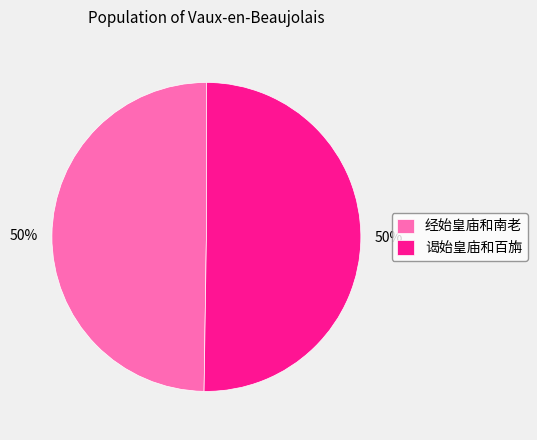

Approximately how many times larger is the value at 谒始皇庙和百旃 compared to 经始皇庙和南老?

1.0